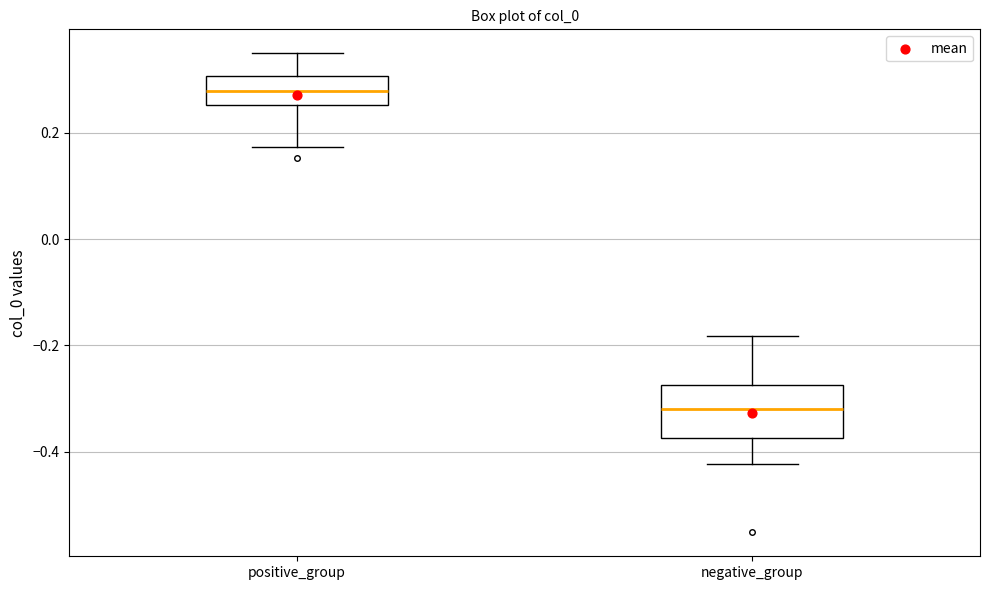

Reading left to right, read every box against the y-axis: the position of its median line, the range the box covers, and the ends of its whiskers. The values are not printed on the chart, so give them approximately, as read against the axis.

positive_group: median 0.28, box 0.26 to 0.30, whiskers 0.18 to 0.34
negative_group: median -0.32, box -0.38 to -0.28, whiskers -0.42 to -0.18